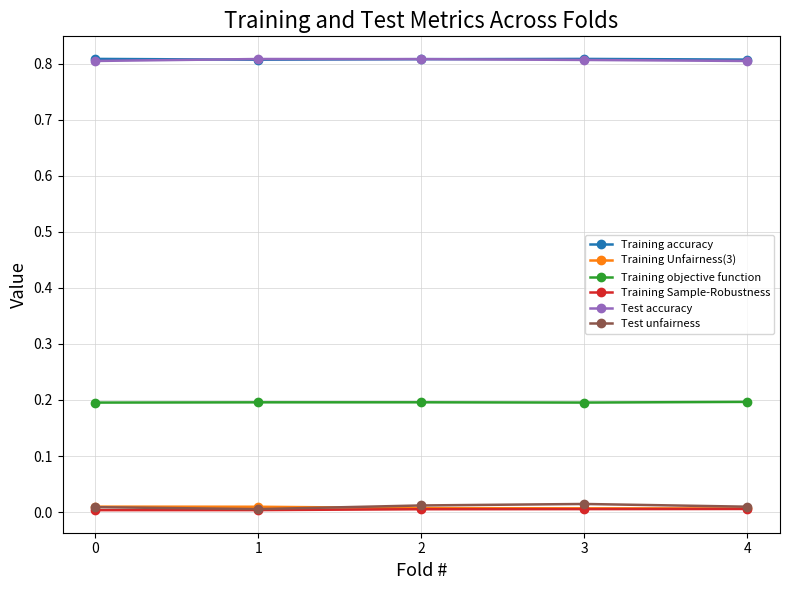

True or false: Training Sample-Robustness has more than 2 interior local peaks.

False